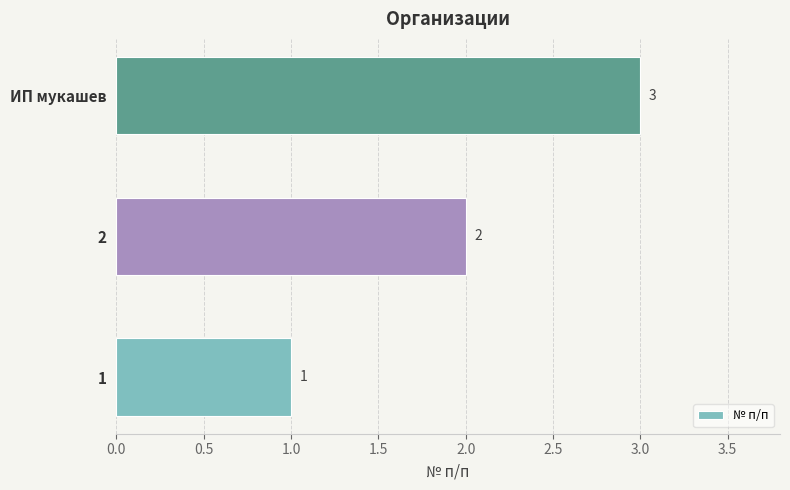

Count the number of categories in the chart.

3